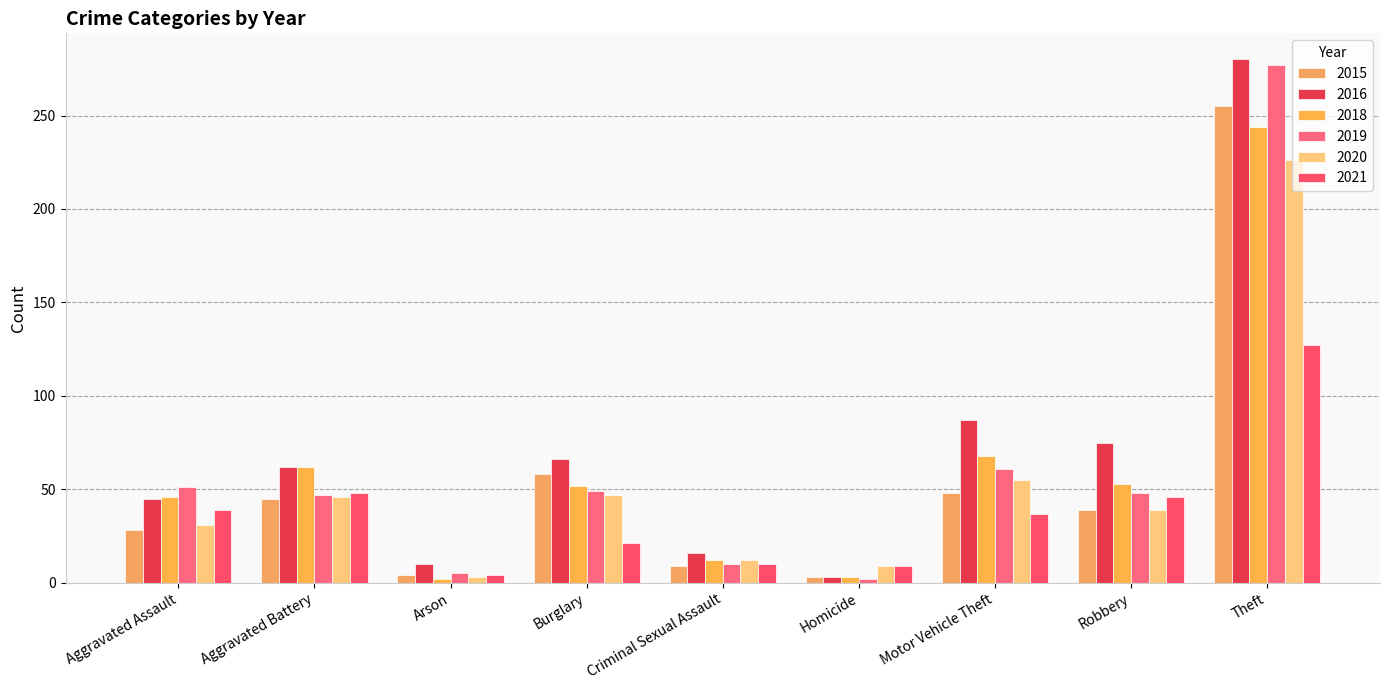

At how many categories does at least one series exceed 99?

1